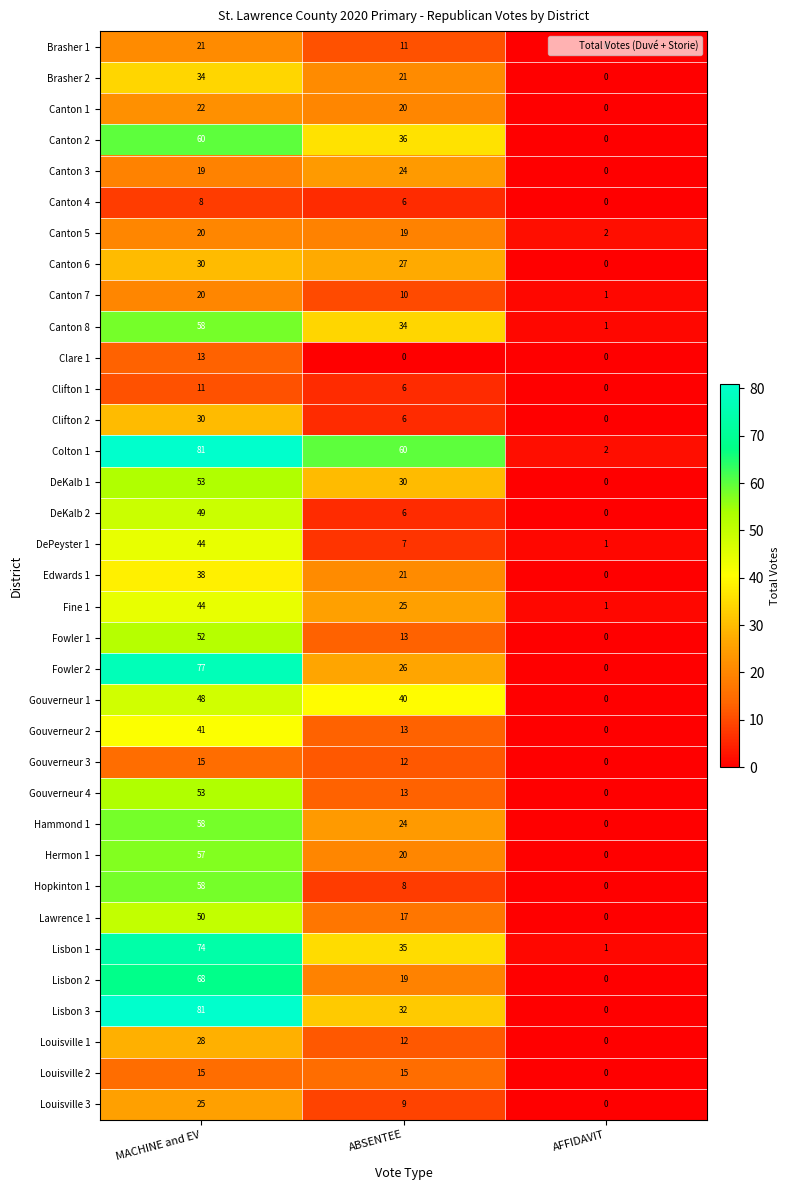

Between MACHINE and EV and ABSENTEE, which series saw the biggest shift?

Fowler 2